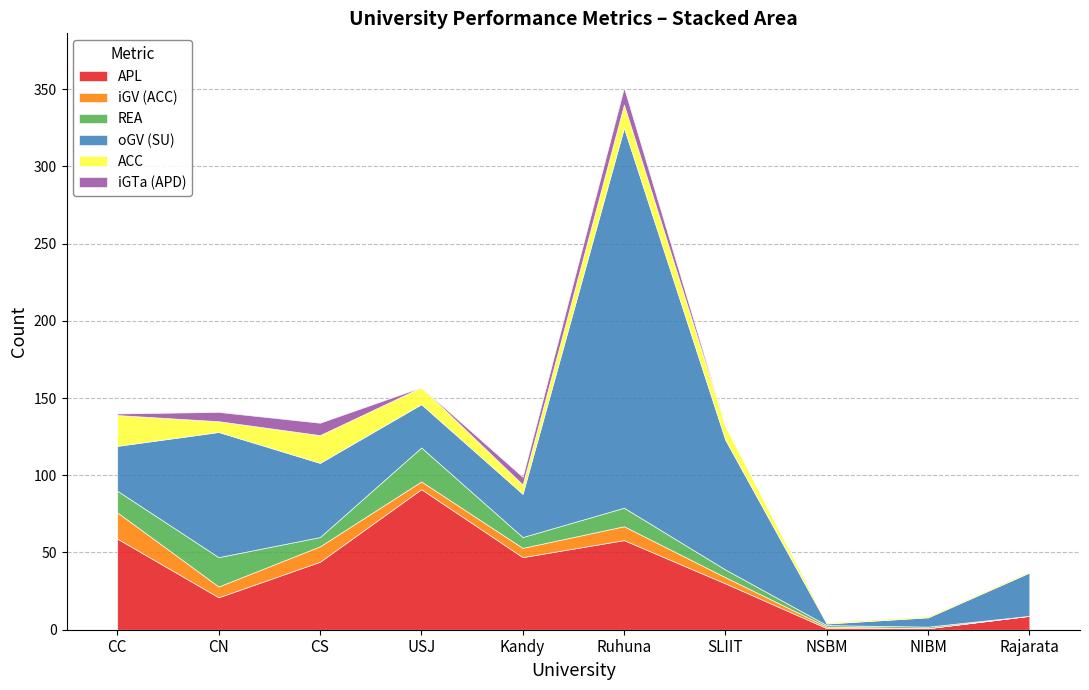

Which category has the highest value in the APL series?

USJ